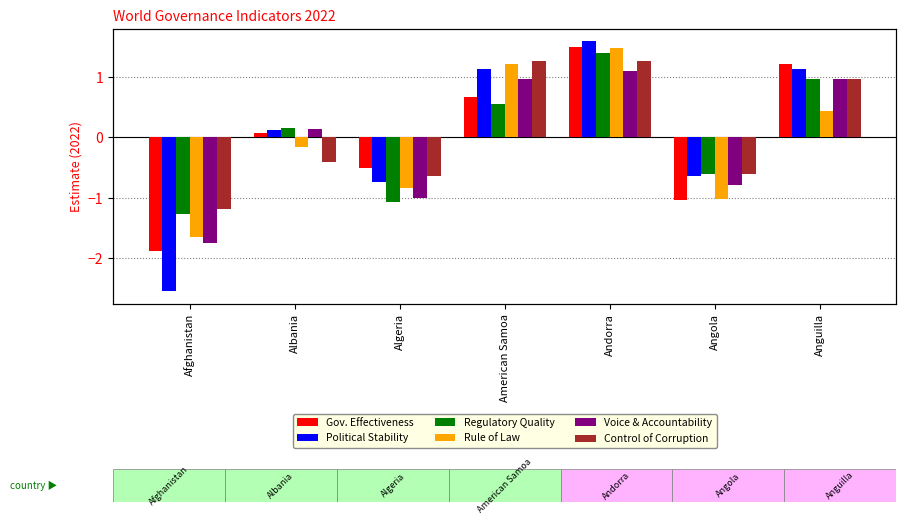

Which series has the widest spread of values?

Political Stability